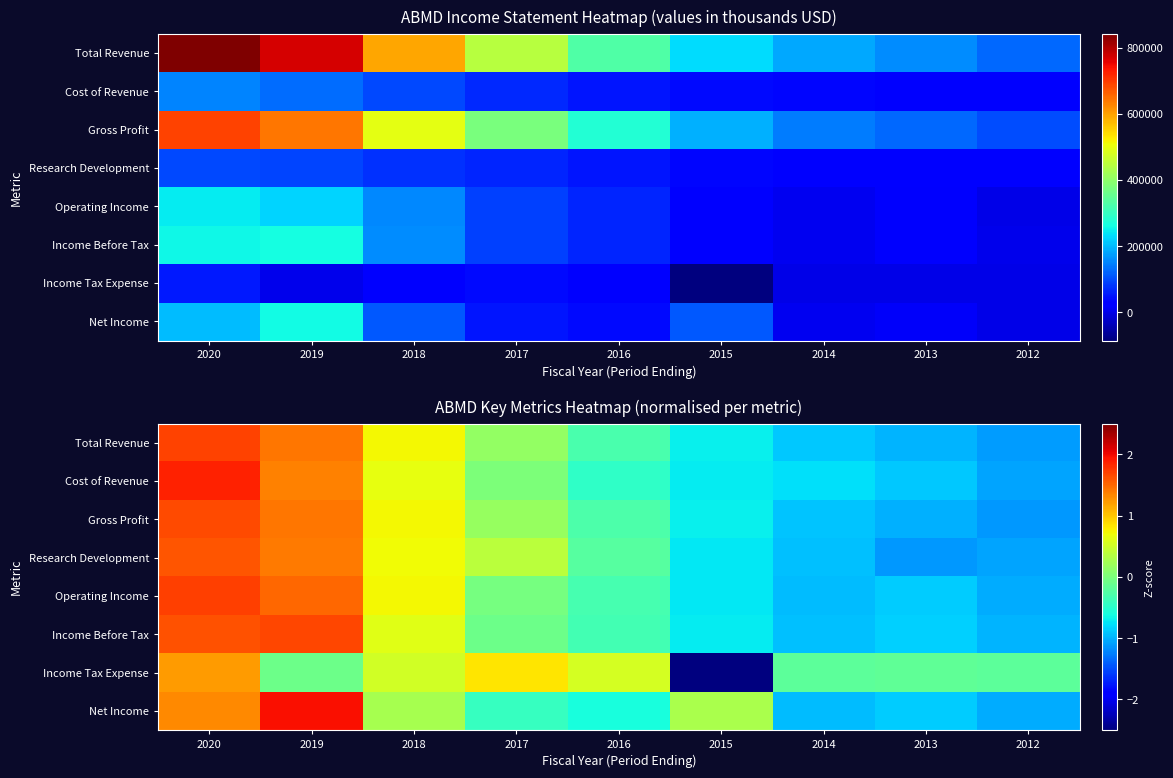

The Total Revenue series shows -1.6 at 2012. True or false?

False